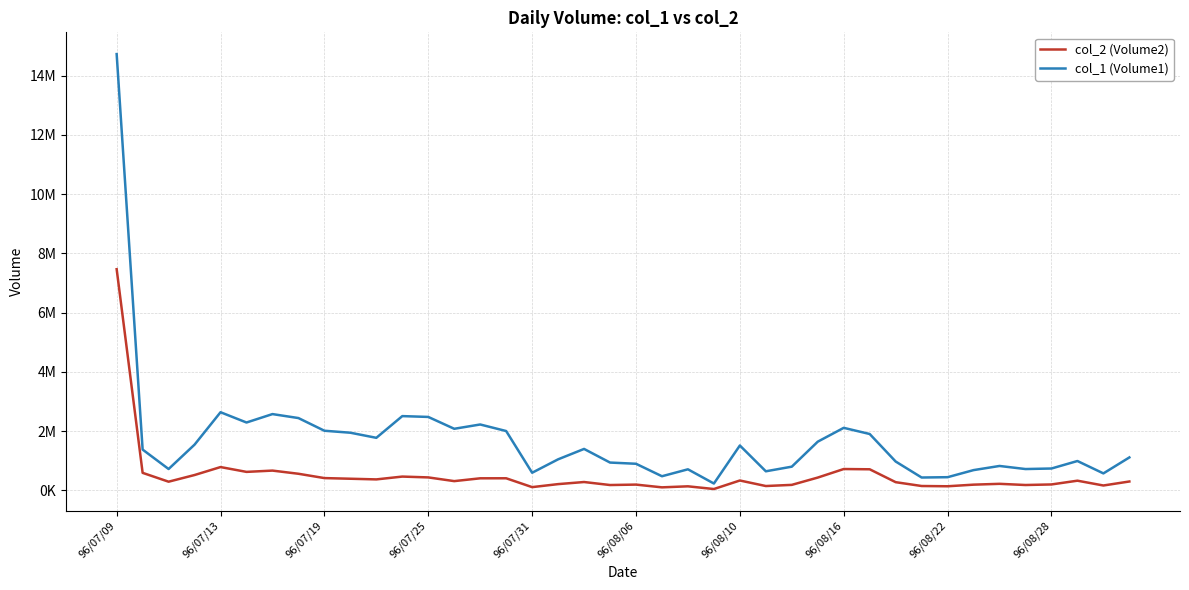

Does the chart have visible grid lines?

Yes